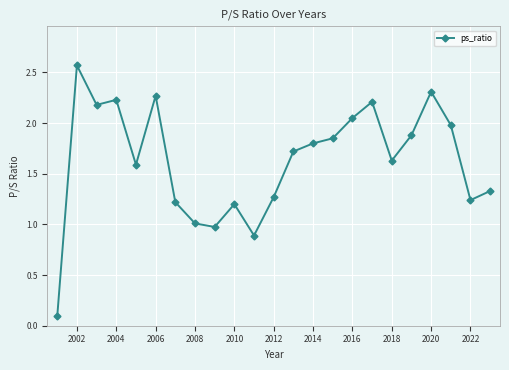

What is the sum of all values?

37.5